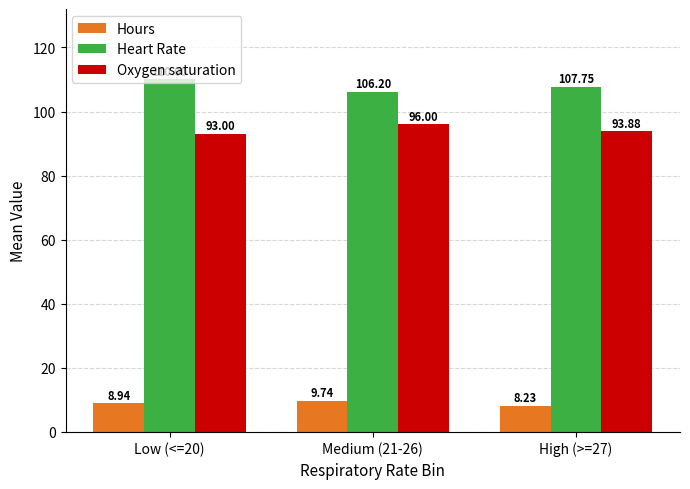

Read the Heart Rate value at Medium (21-26).

106.2